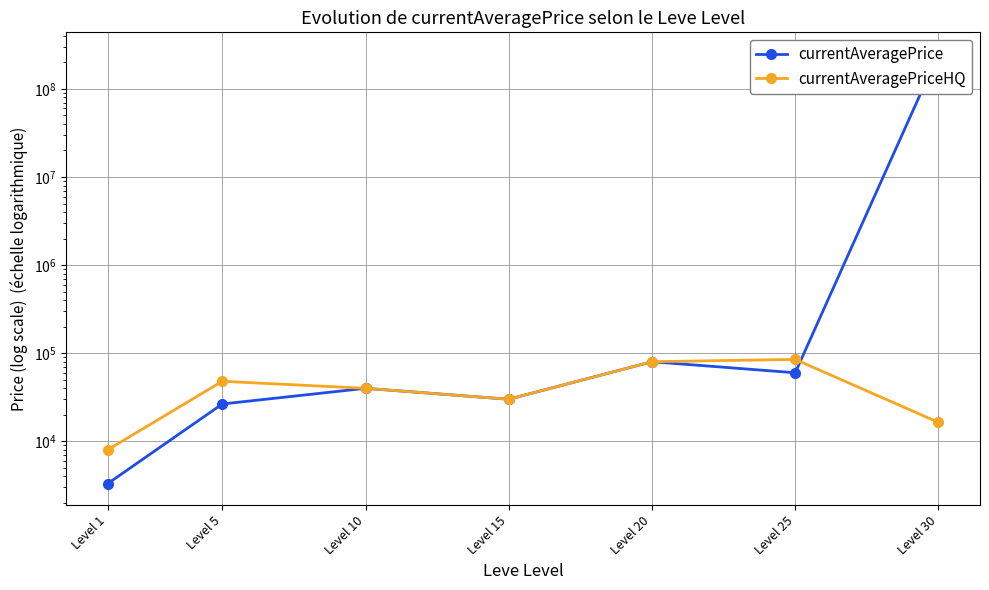

At which label is currentAveragePrice closest to 125007803?

Level 20